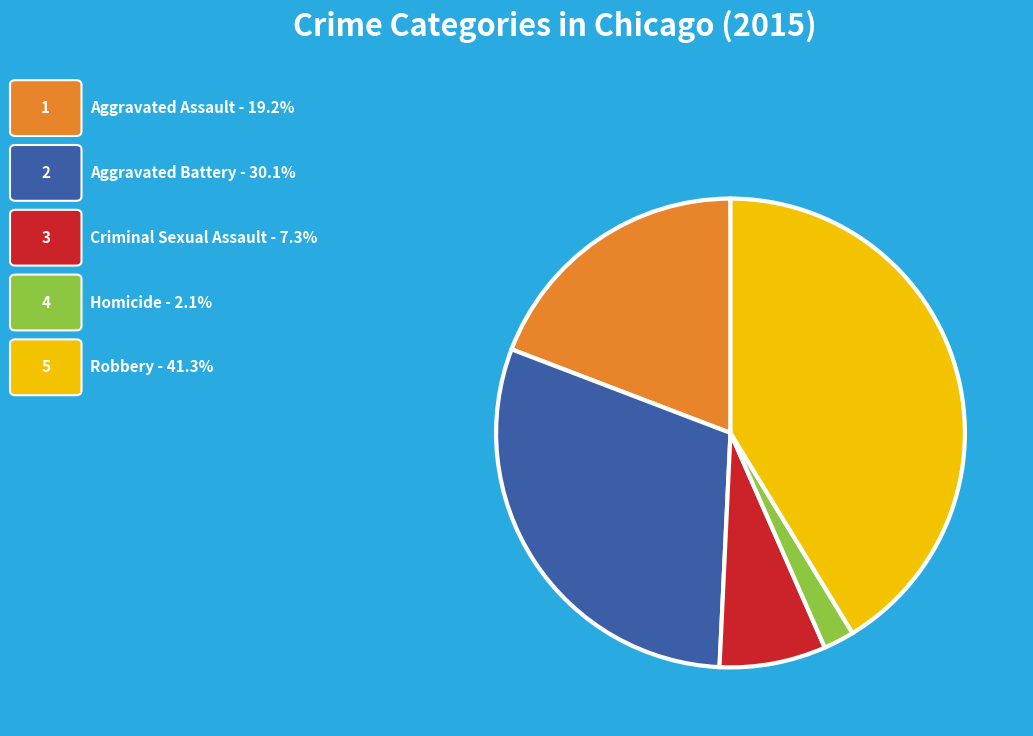

Does any single category account for the majority?

No